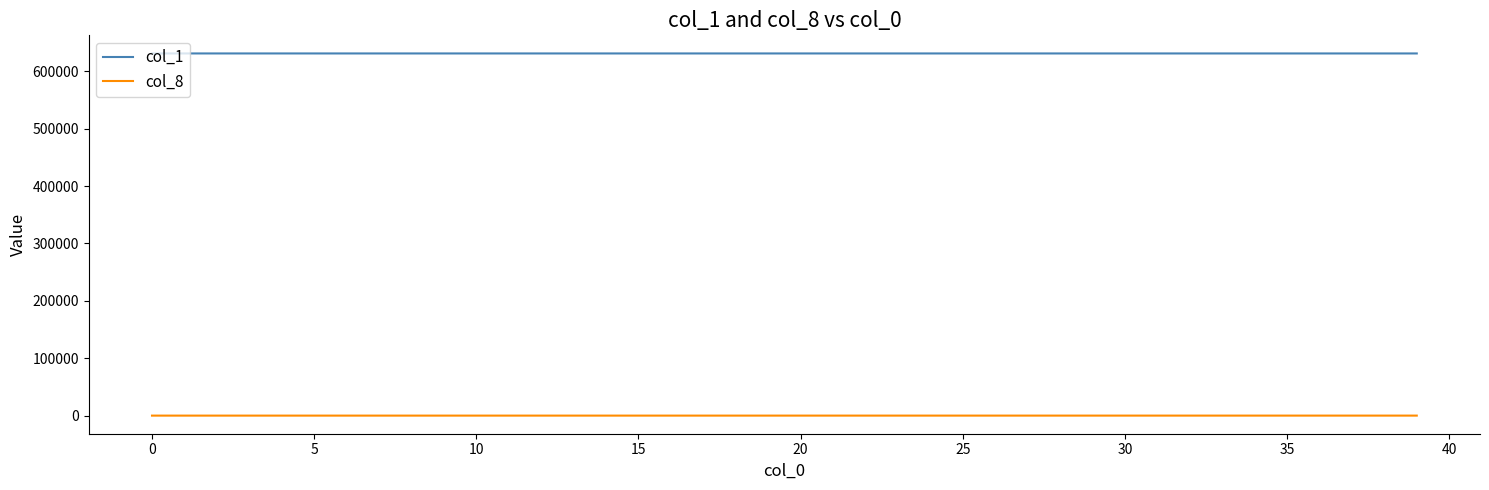

List the series in order of their overall mean, highest first.

col_1, col_8